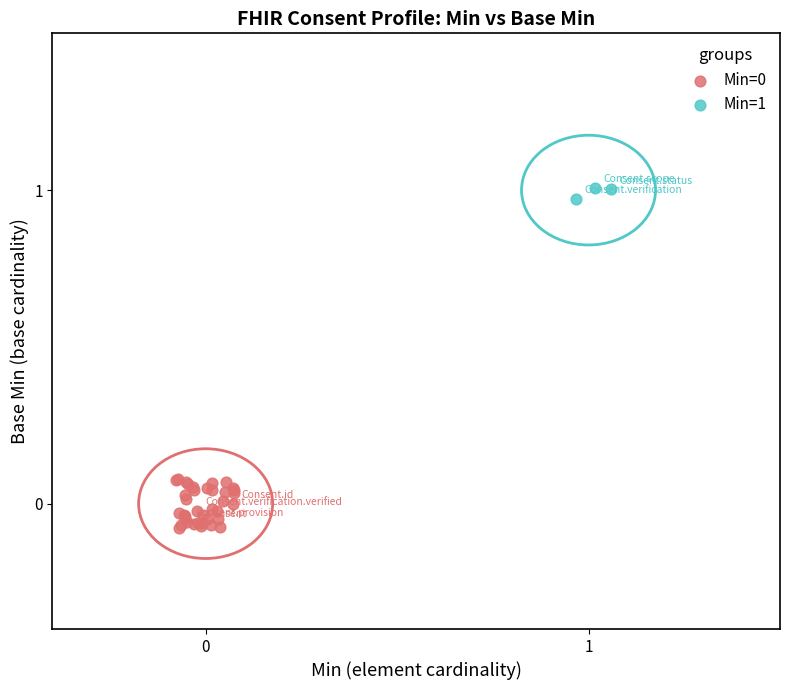

Which series reaches the maximum Y coordinate?

Min=1